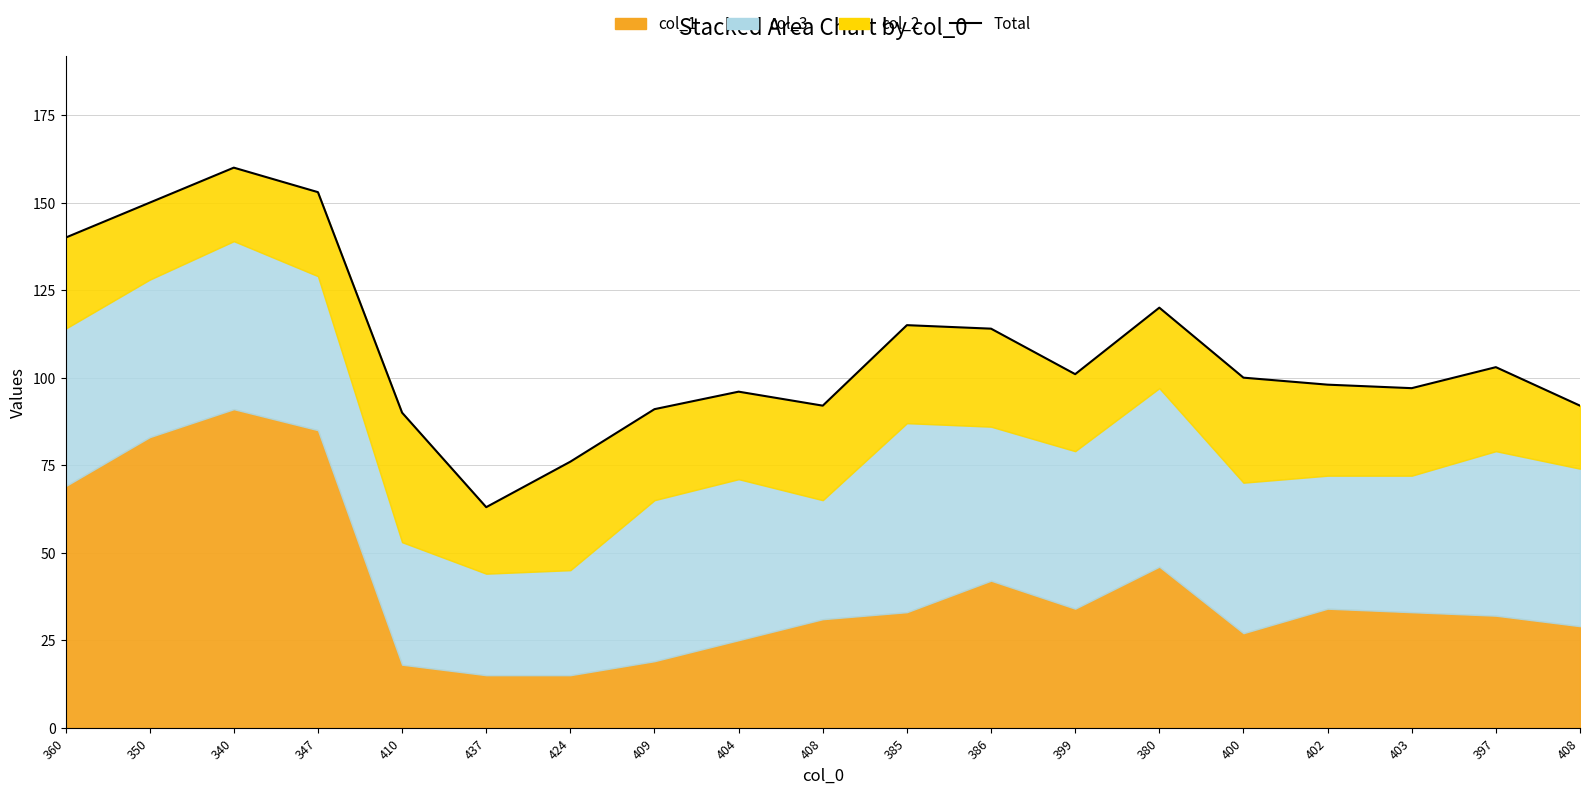

True or false: there are more than 0 points higher than both neighbors.

True